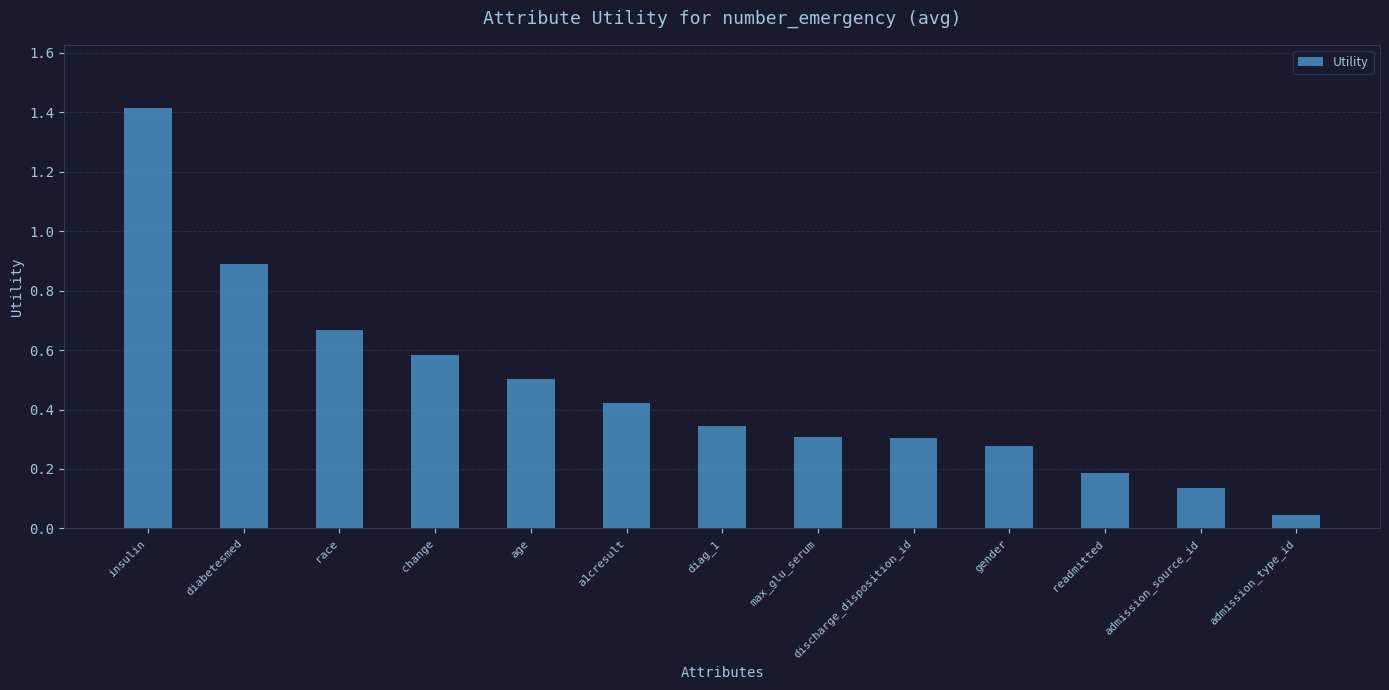

What is the sum of all values?

6.1